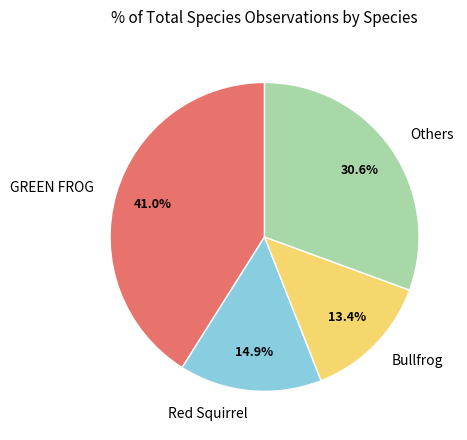

Rank the categories by value from highest to lowest.

GREEN FROG, Others, Red Squirrel, Bullfrog